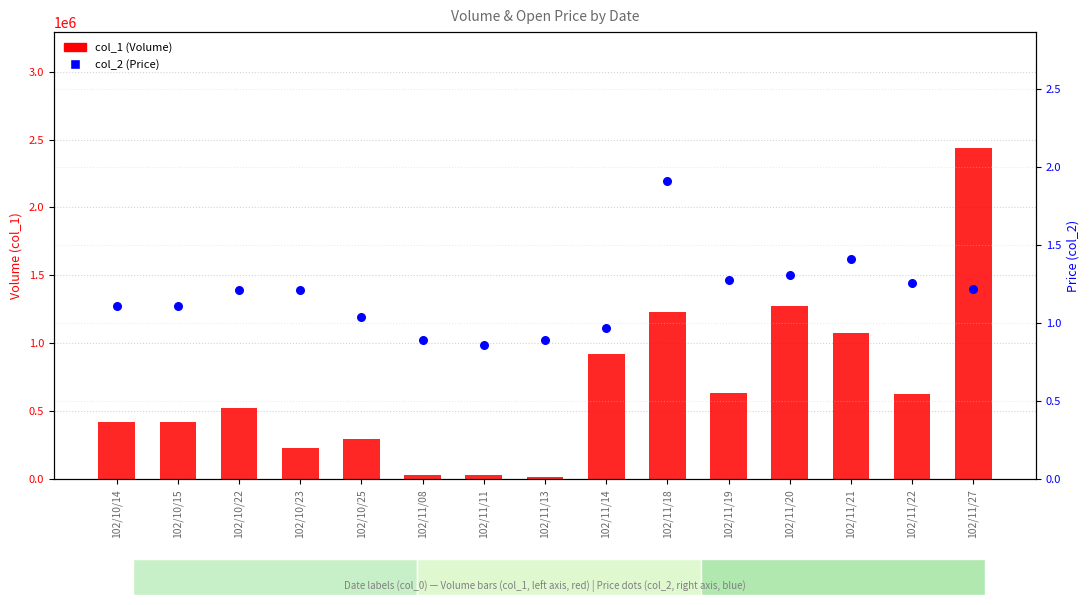

Which series reaches the maximum Y coordinate?

col_1 (Volume)